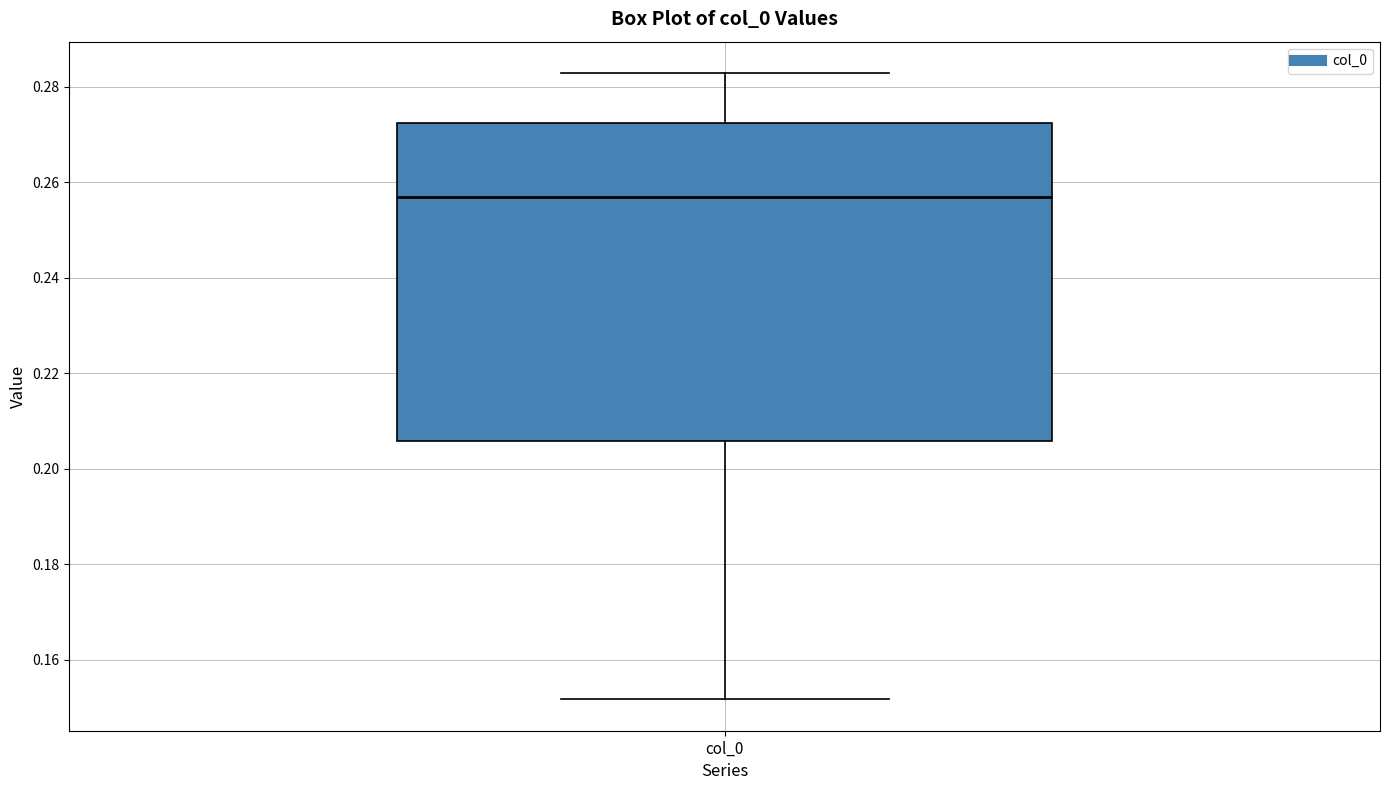

Read this box plot against the y-axis: the position of the median line, the range covered by the box, and the ends of both whiskers. The values are not printed on the chart, so give them approximately, as read against the axis.

median 0.256, box 0.206 to 0.272, whiskers 0.152 to 0.282